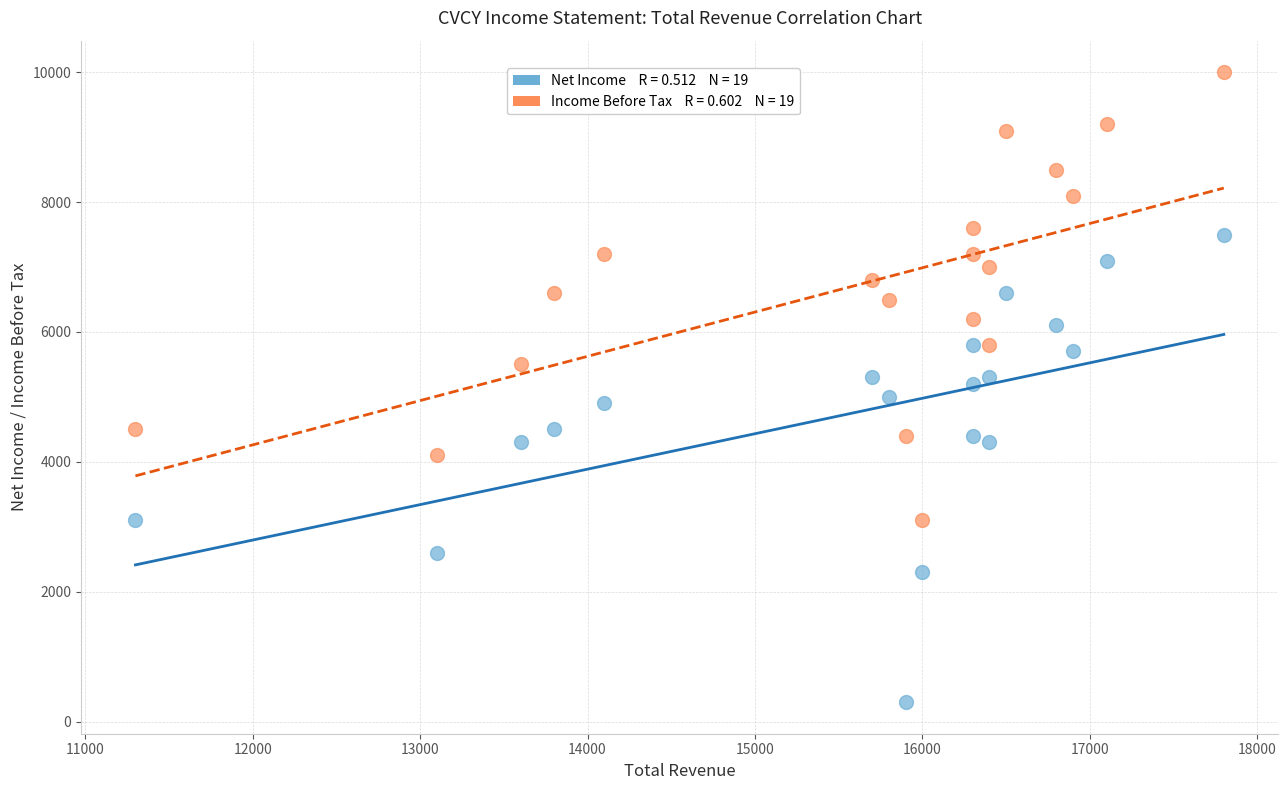

Across all data points, what is the range of X values (max minus min)?

6500